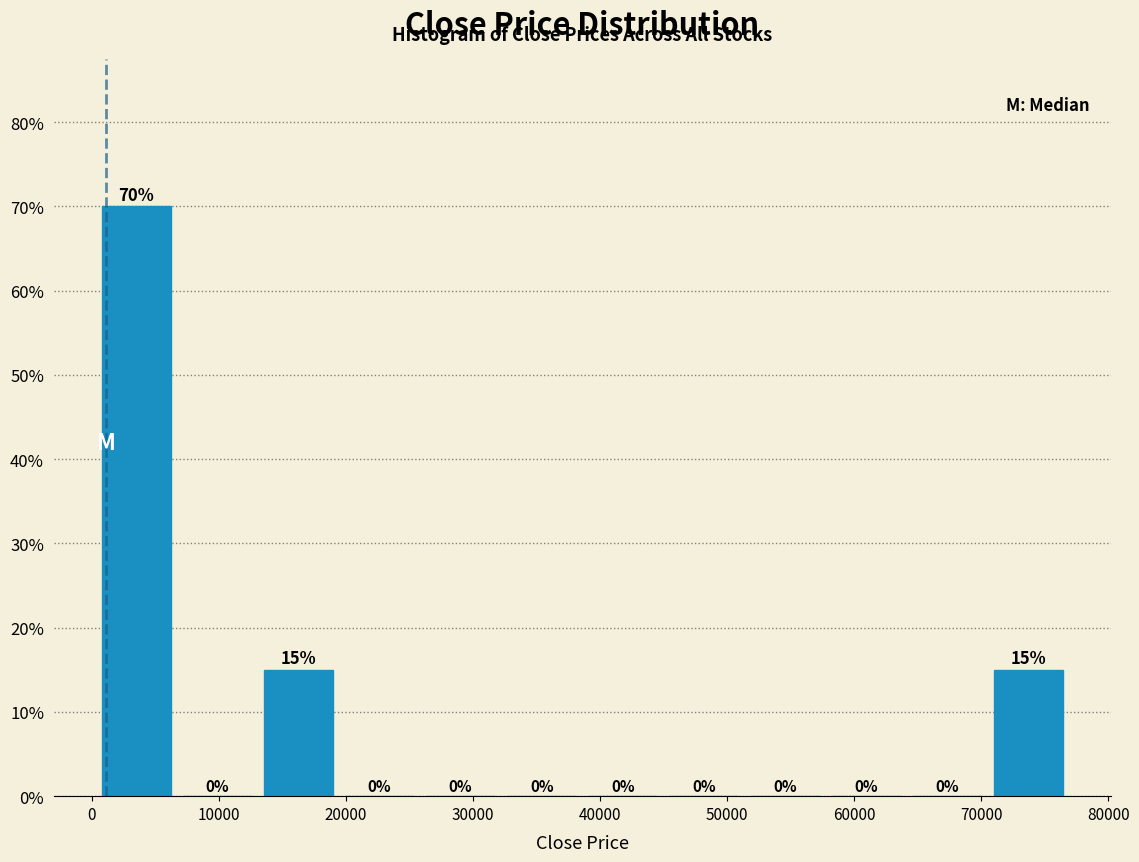

What is the height of the bar covering 0 to 7000 on the x-axis? The bar edges are not printed on the chart, so give them approximately, as read against the axis.

70